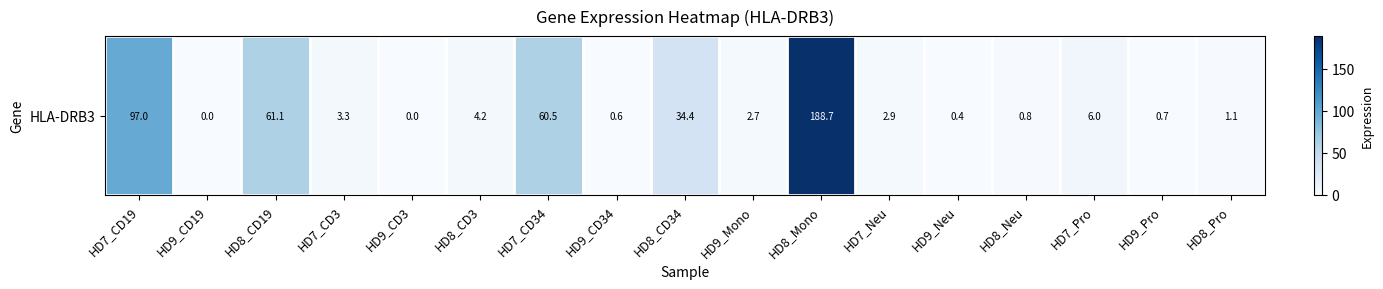

What is the sum of the values at HD7_Pro and HD7_CD19?

103.0